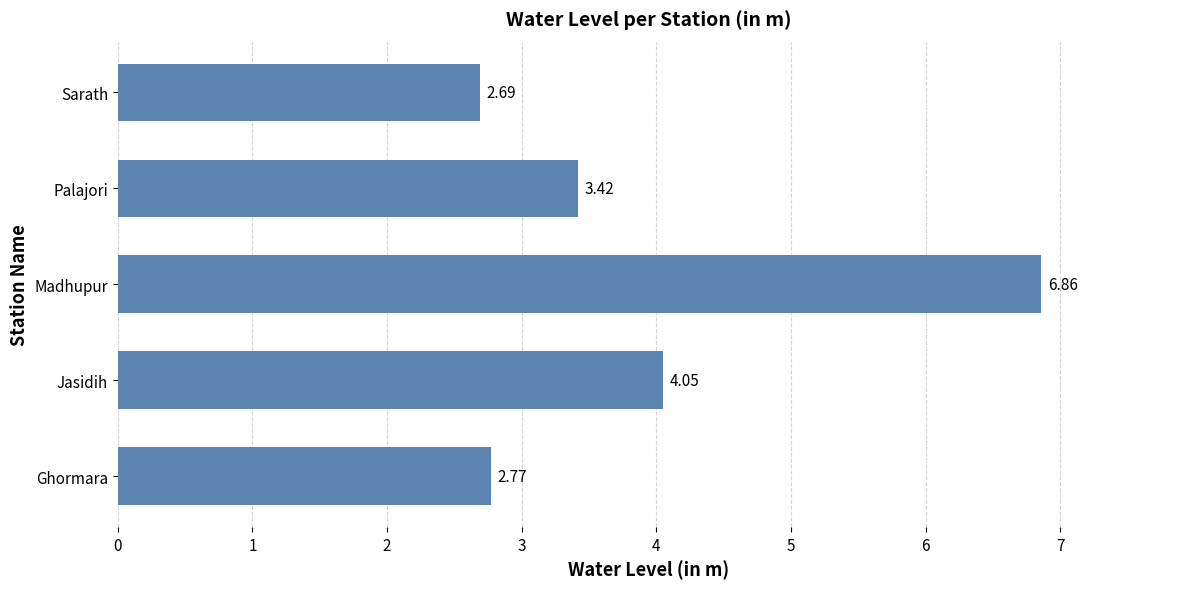

Are the bars grouped side by side (vs. stacked)?

No